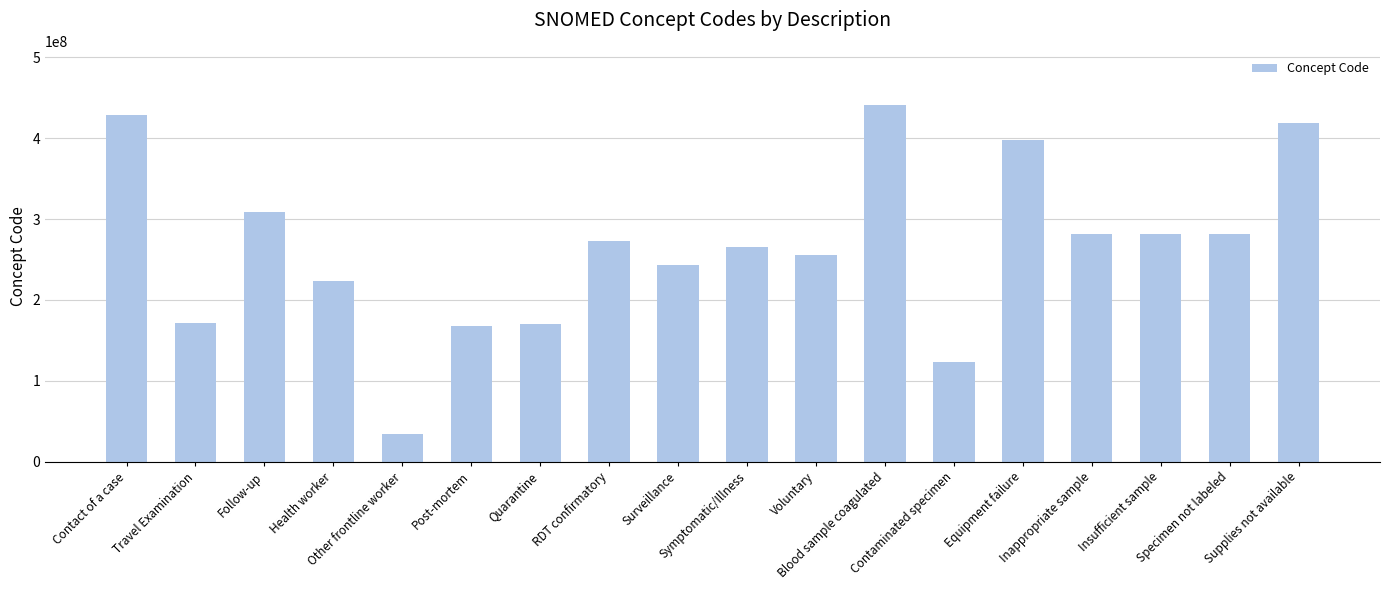

What is the greatest value displayed?

441510007